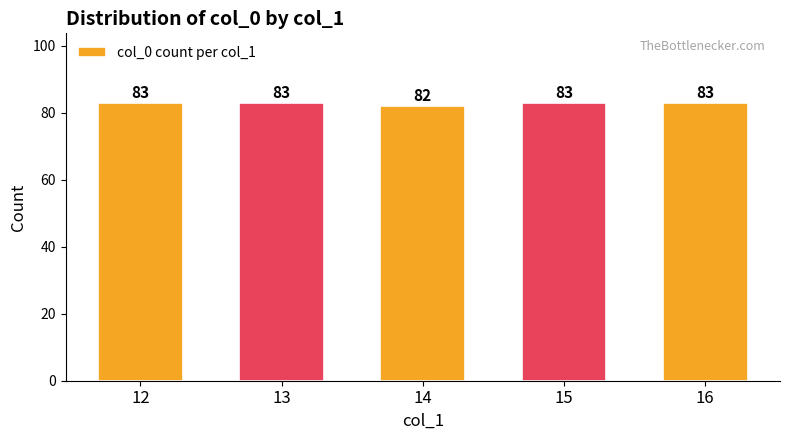

What value does the data have at 15?

83